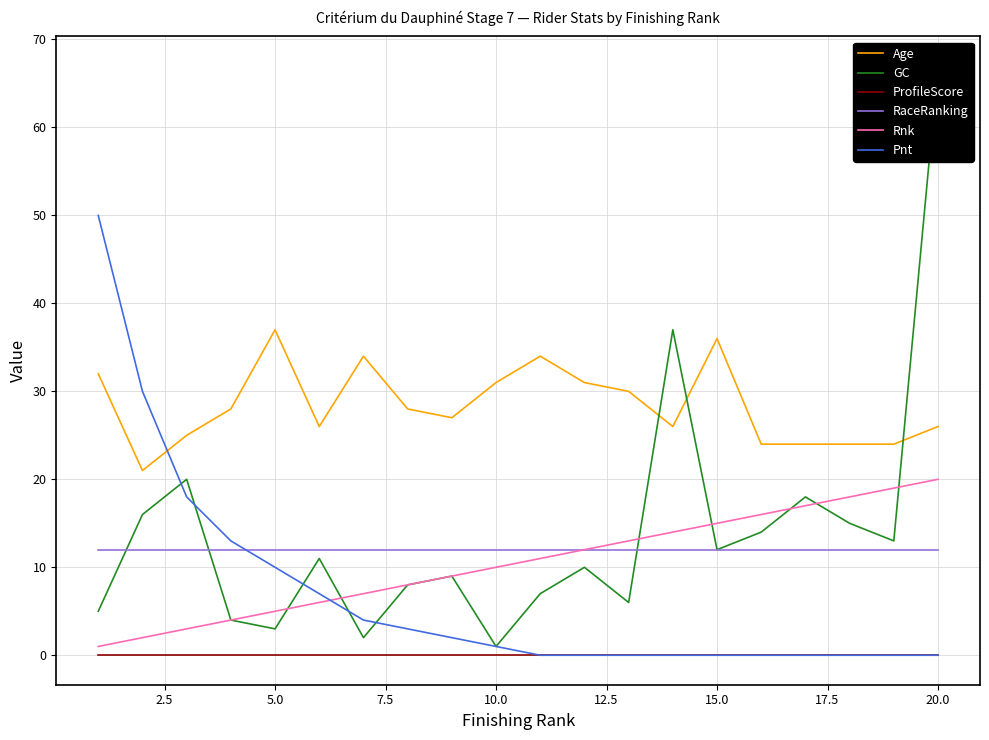

The RaceRanking series shows 21 at 20.0. True or false?

False